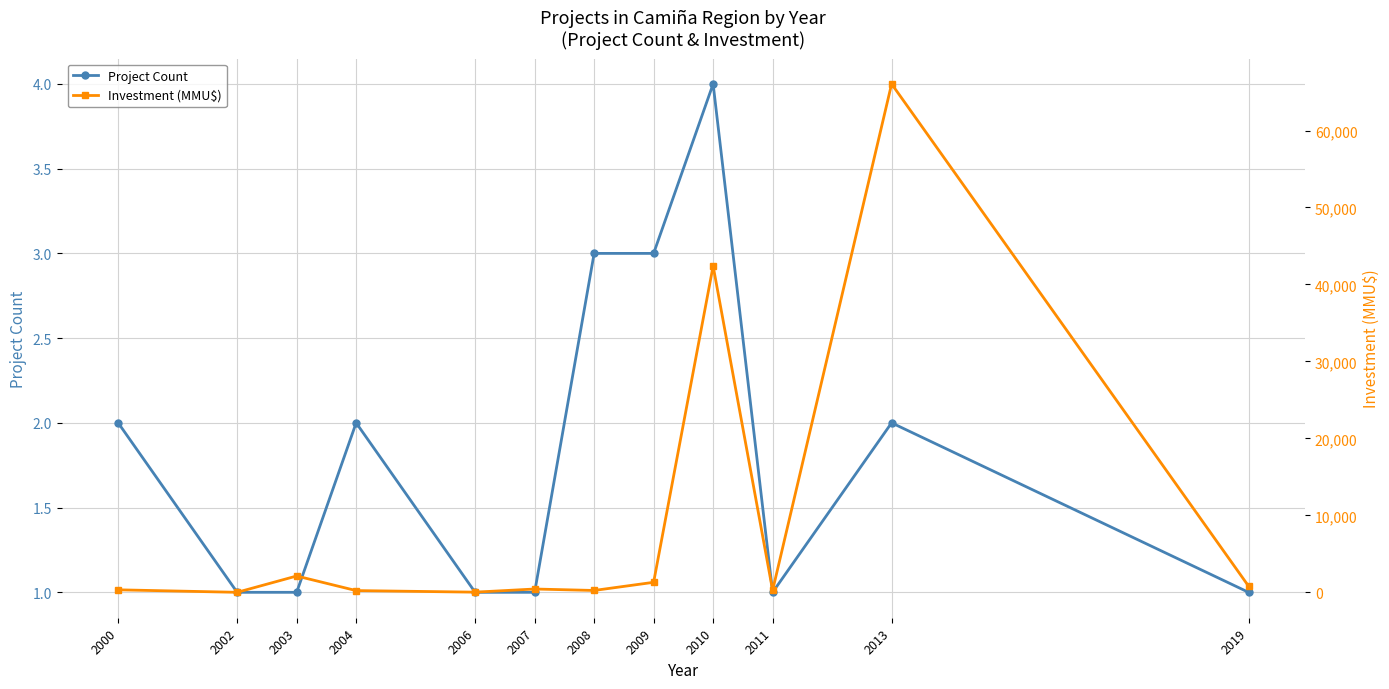

At which category does Project Count reach its first local peak?

2004